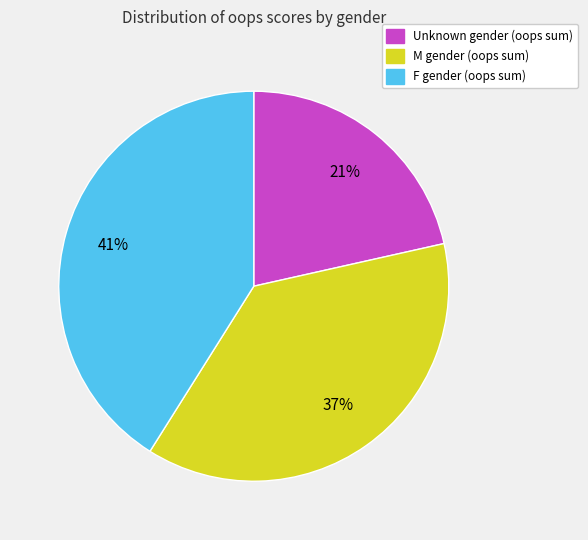

Is there any slice that represents more than half of the pie?

No